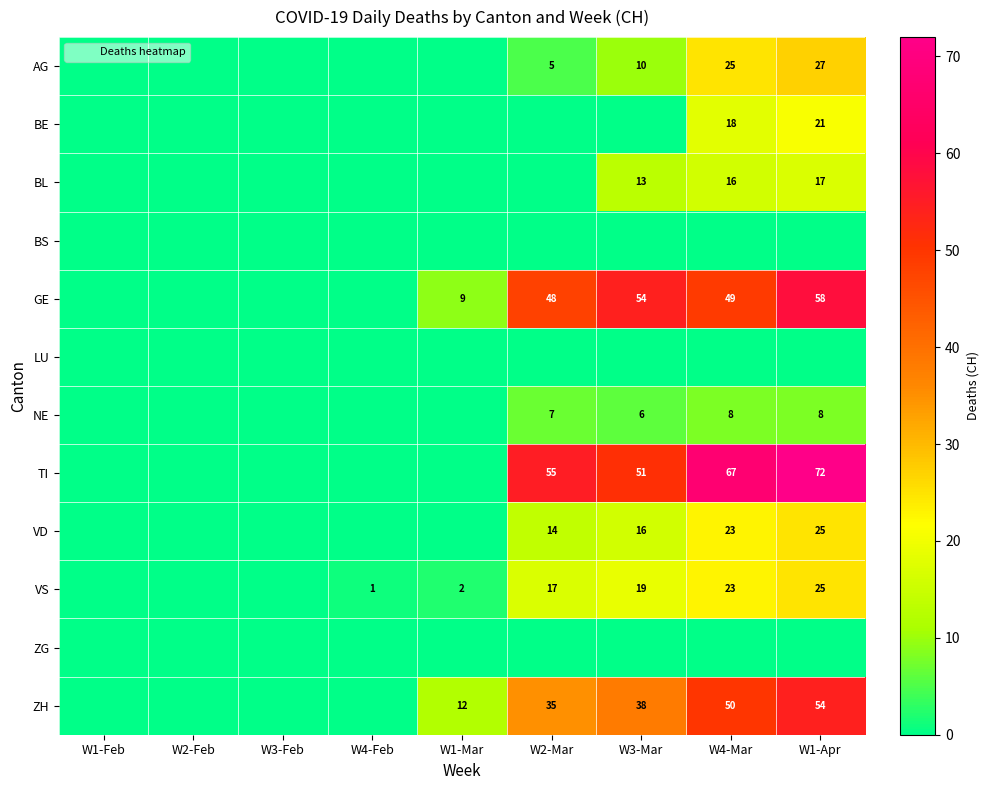

What is the difference between the maximum and minimum values in the BL series?

17